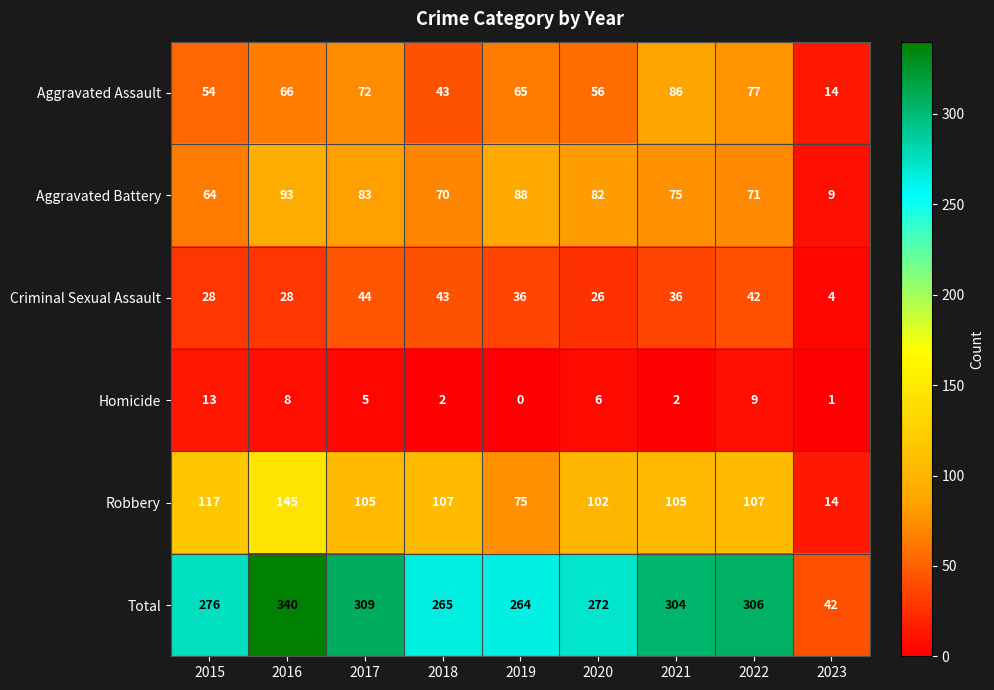

At how many categories does at least one series exceed 288?

4